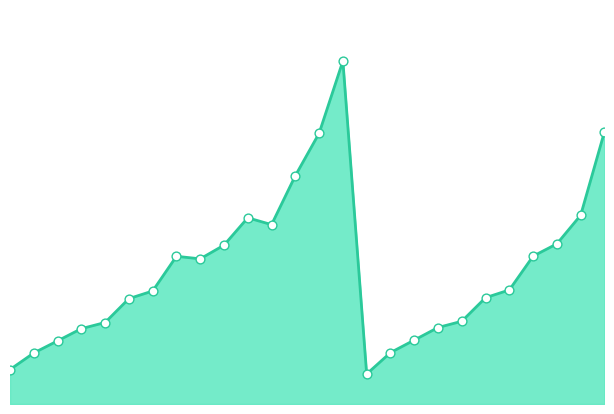

Is this an area chart (filled region under the line)?

Yes